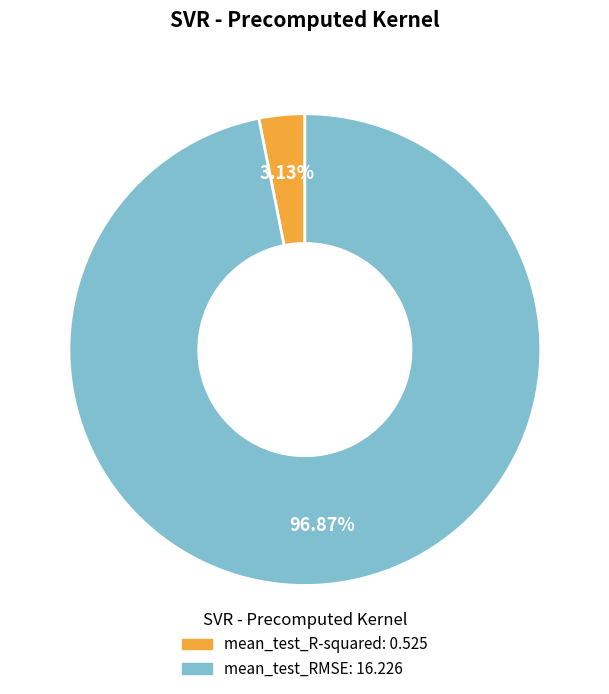

What percentage is the mean_test_R-squared slice, to the nearest percent?

3%